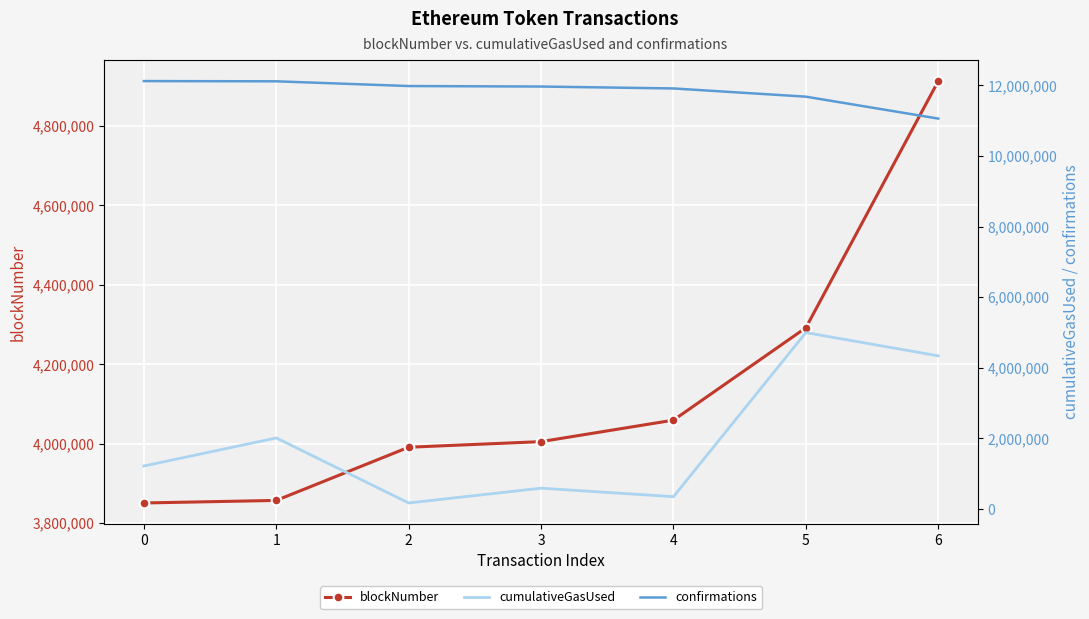

At which label does confirmations reach its minimum?

6